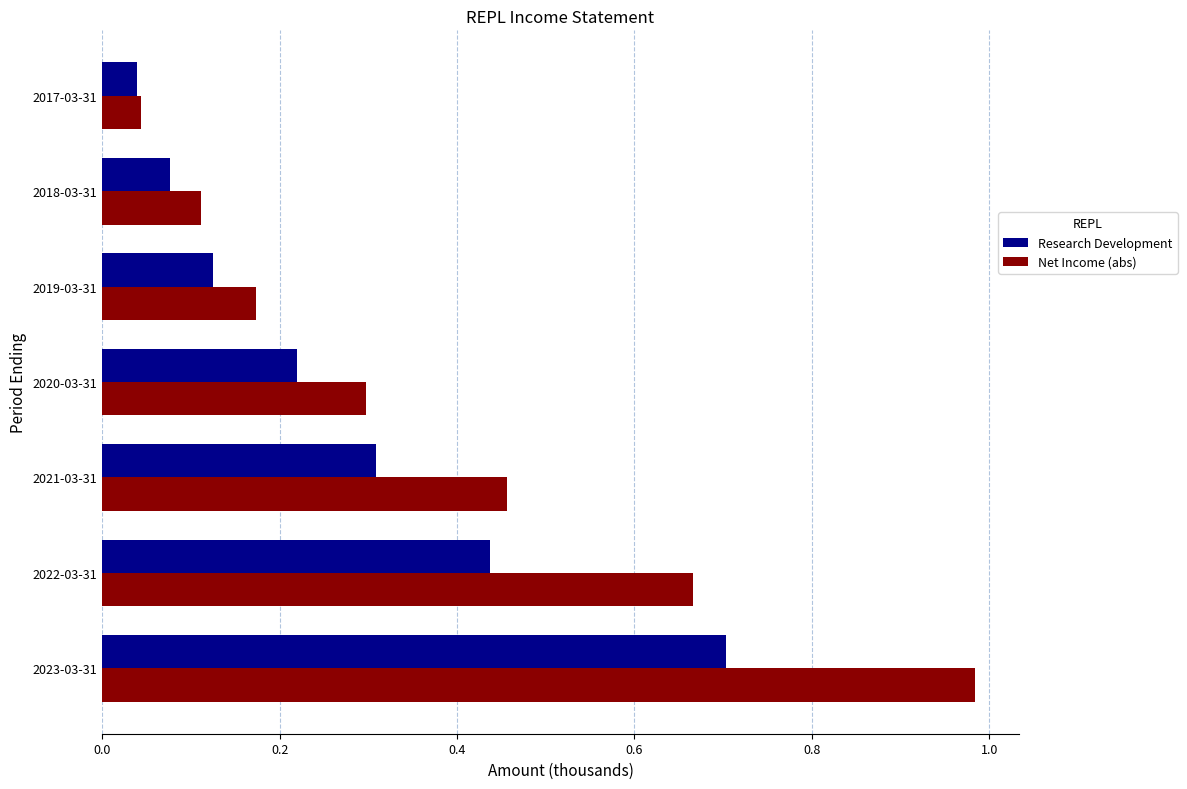

What is the sum of all Research Development values?

1.9